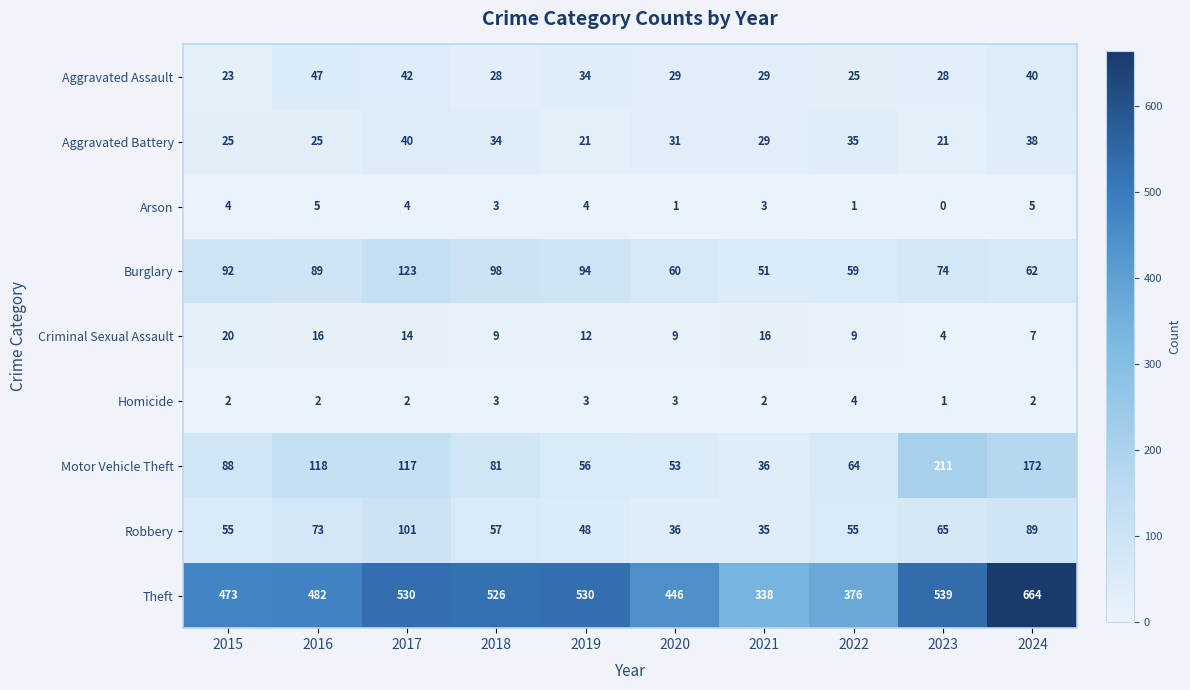

Between 2020 and 2021, which series saw the biggest shift?

Theft